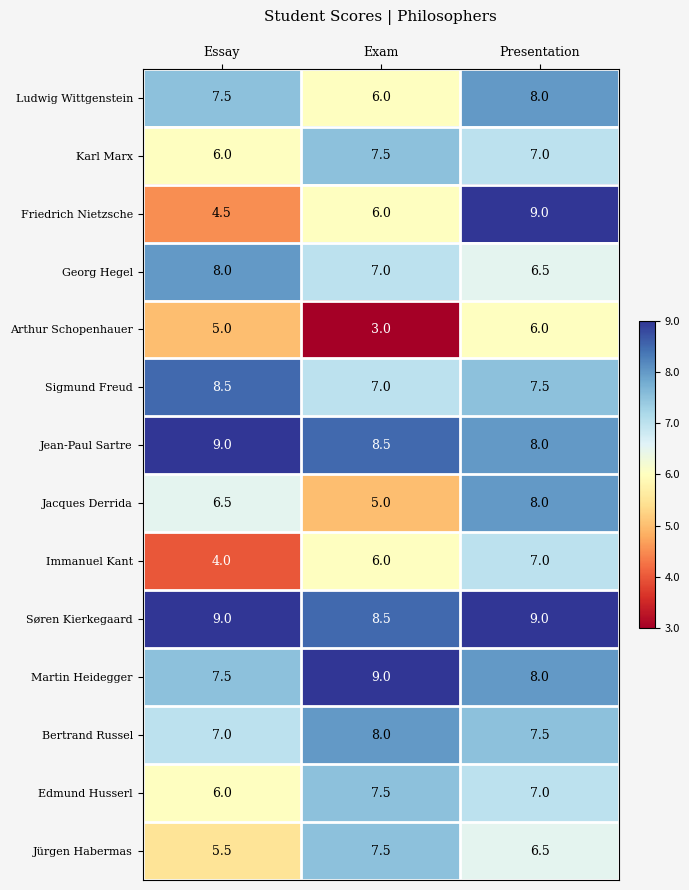

What is the highest value of the Jürgen Habermas series?

7.5